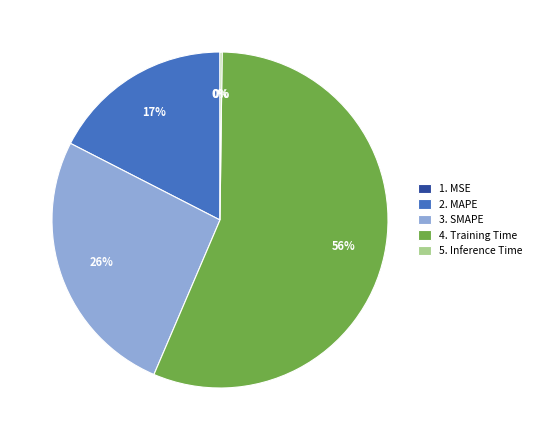

To the nearest percent, what portion does 2. MAPE represent?

17%